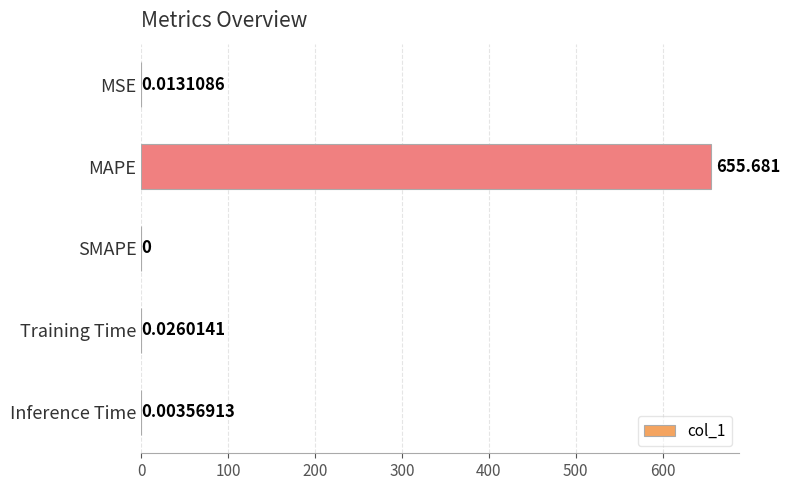

Where is the data nearest to the value 327?

Training Time